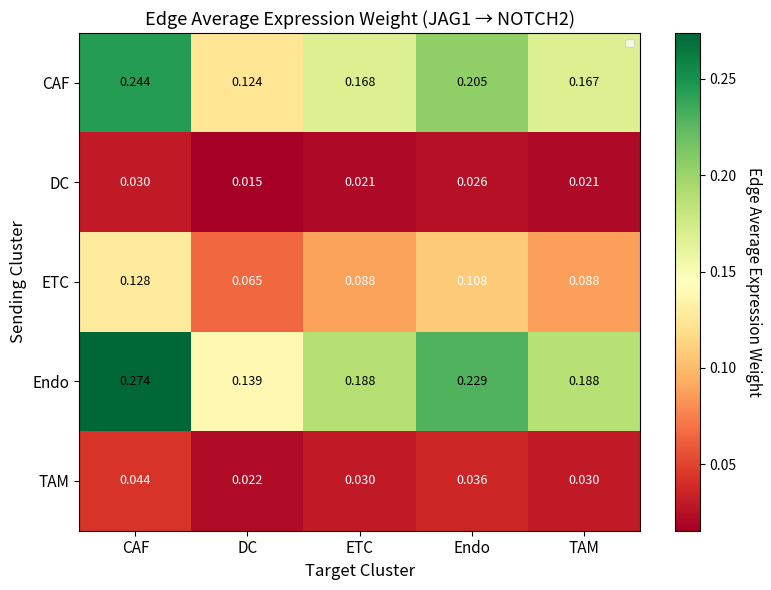

At Endo, list the series in order from largest to smallest.

Endo, CAF, ETC, TAM, DC